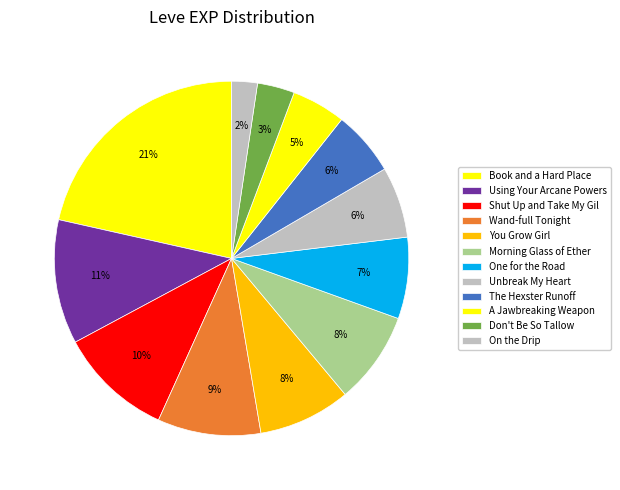

Count the number of slices in the pie.

12